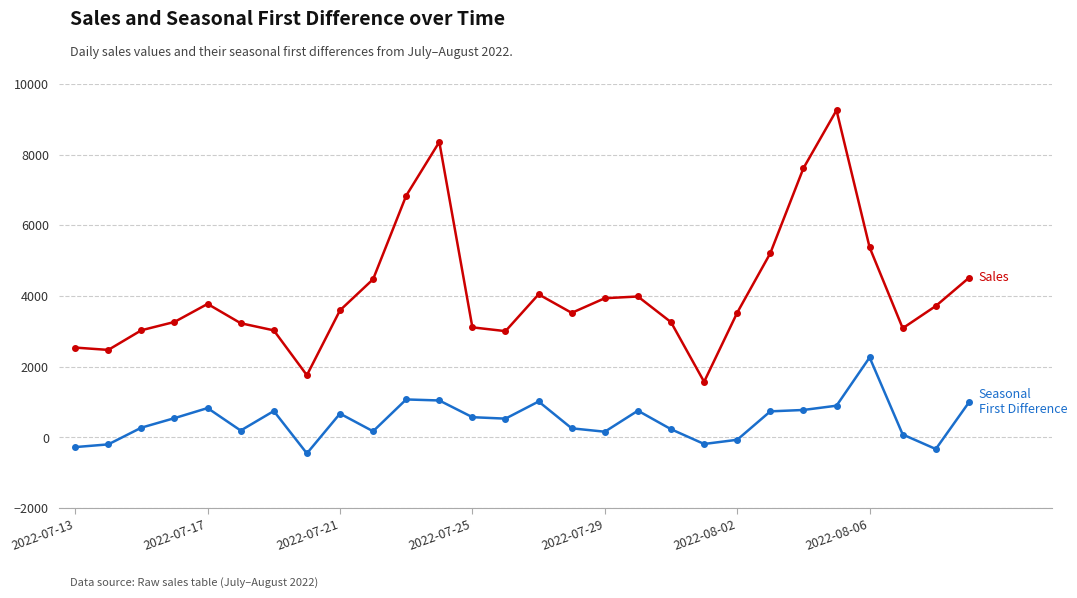

How many lines are shown in the chart?

2